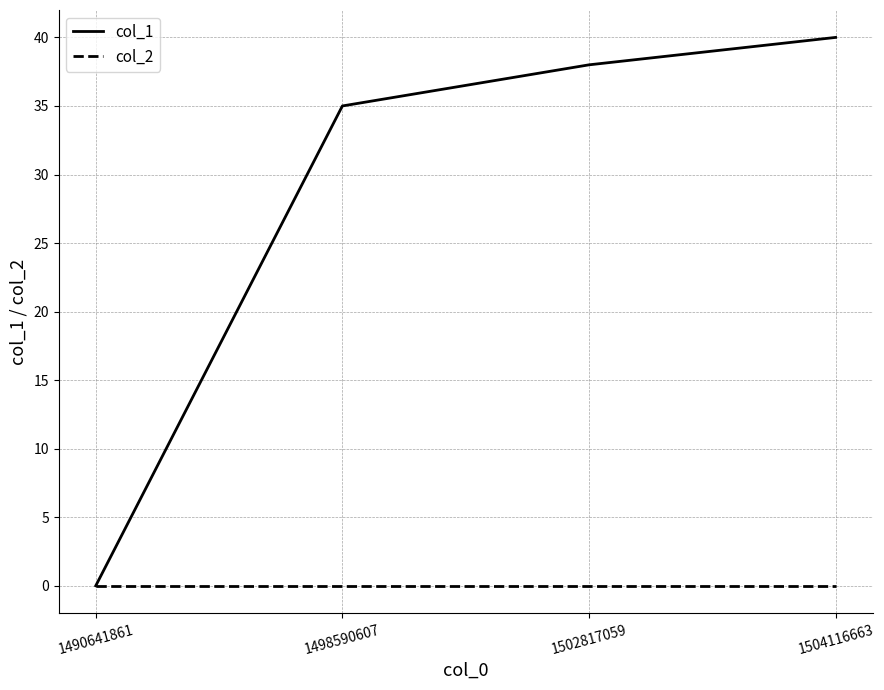

True or false: col_1 has more than 1 points higher than both neighbors.

False